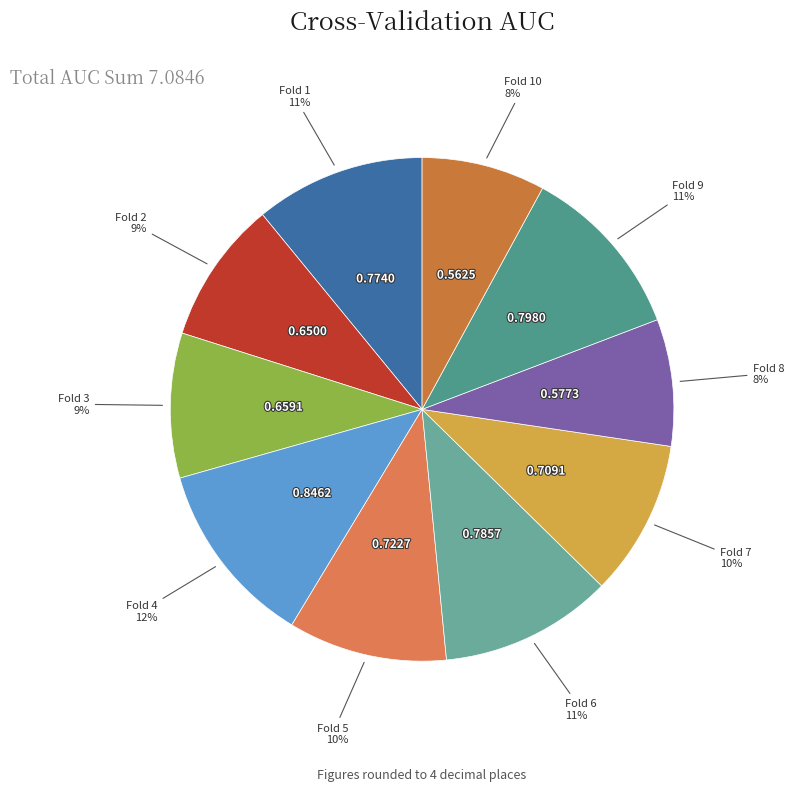

Which category has the biggest portion of the pie?

Fold 4